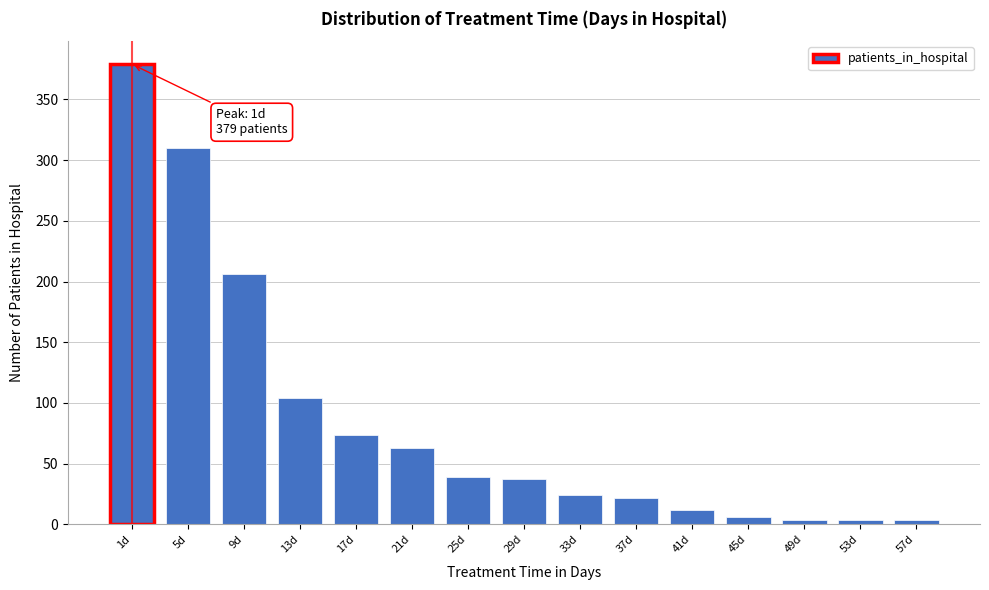

Reading left to right, transcribe all the data shown in this chart.

1d=379	5d=310	9d=206	13d=104	17d=74	21d=63	25d=39	29d=37	33d=24	37d=22	41d=12	45d=6	49d=4	53d=4	57d=4